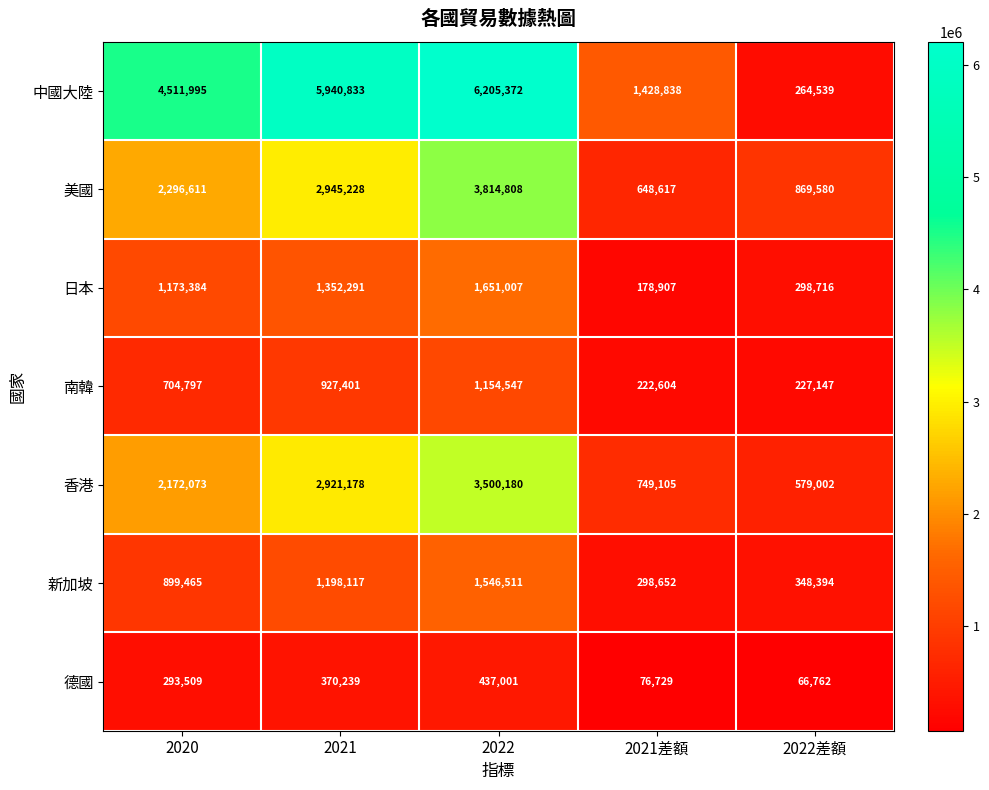

Where is 中國大陸 nearest to the value 3234955?

2020